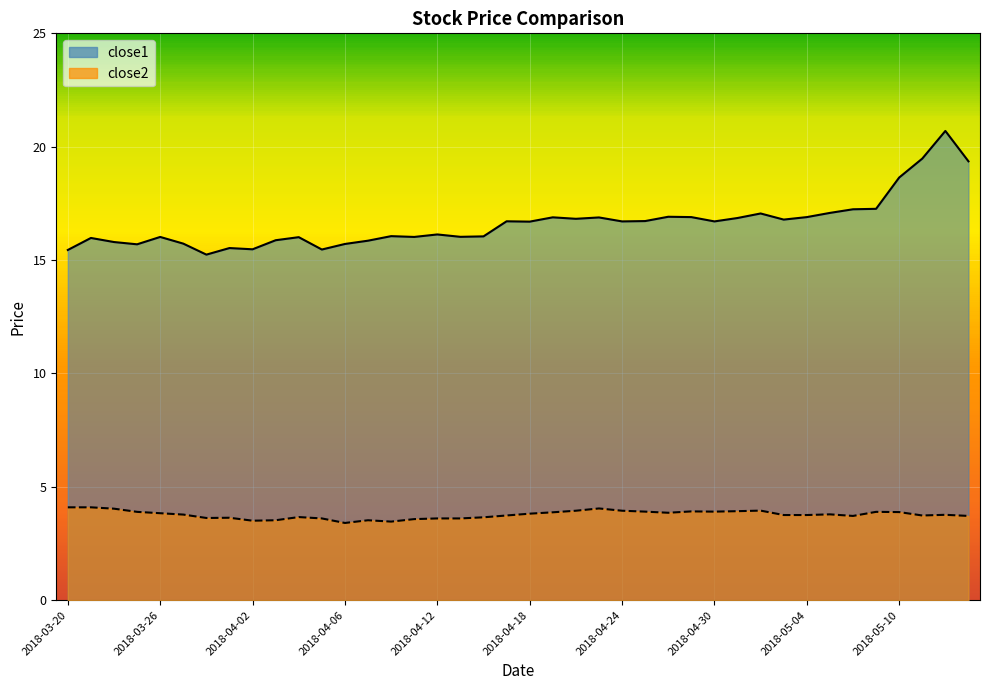

How many lines are shown in the chart?

2